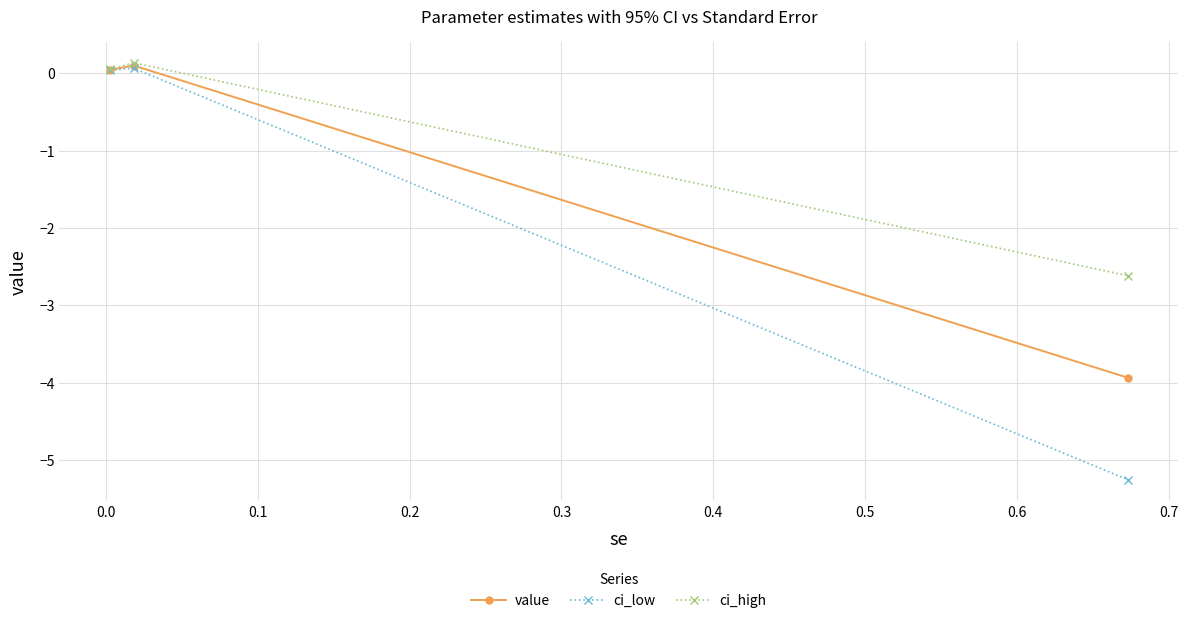

What is the smallest value displayed?

-5.3